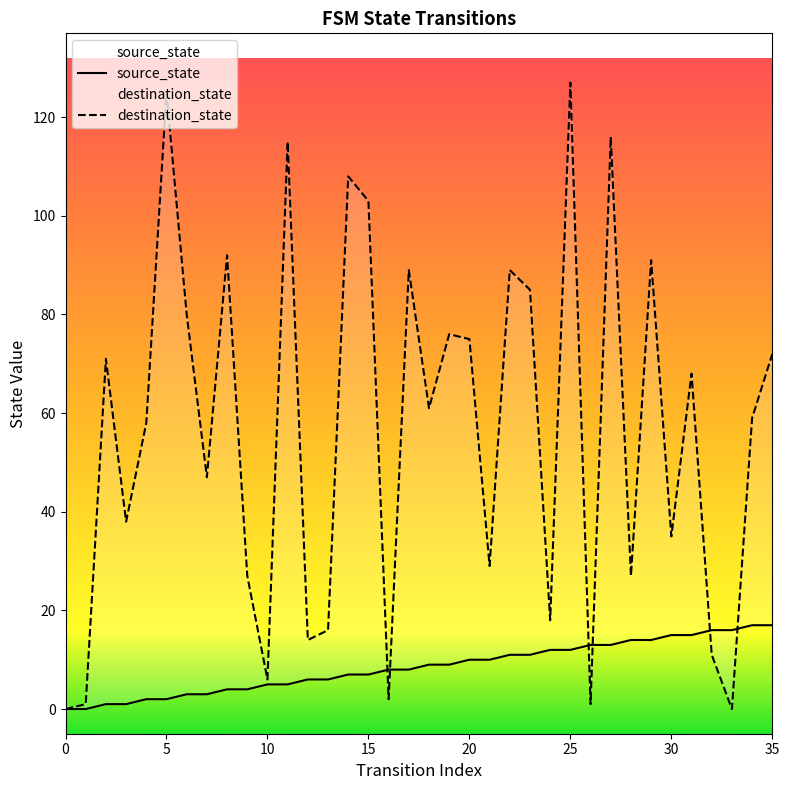

List the series in order of their peak value, highest first.

destination_state, source_state